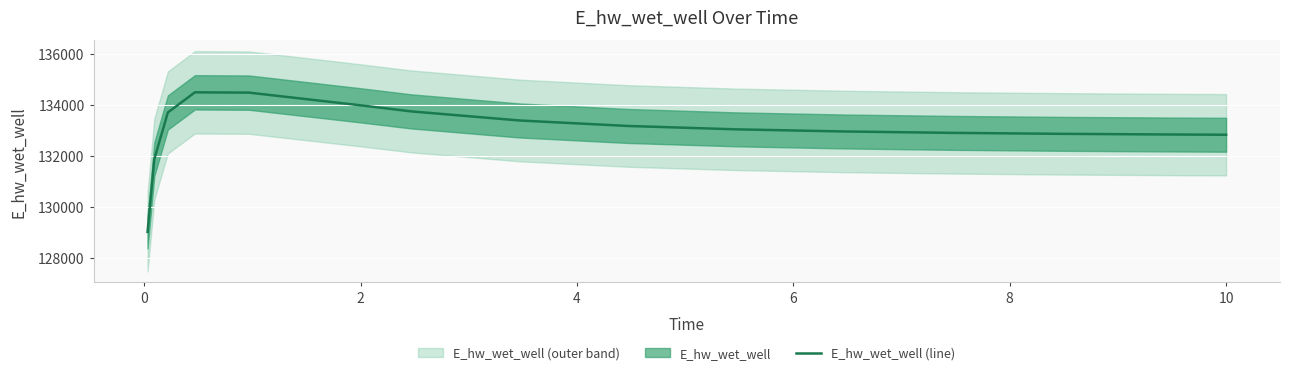

Does the chart display data point markers on the line(s)?

No